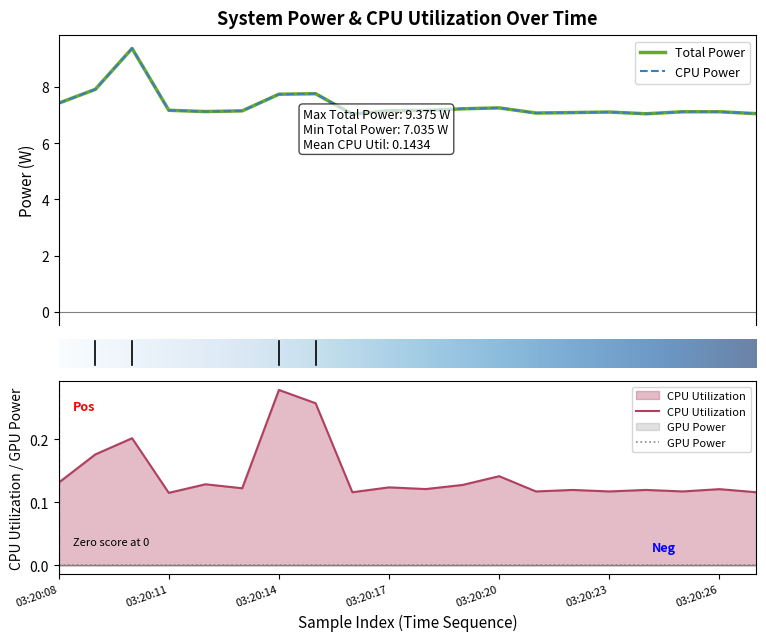

True or false: CPU Utilization and Total Power intersect in this chart.

False